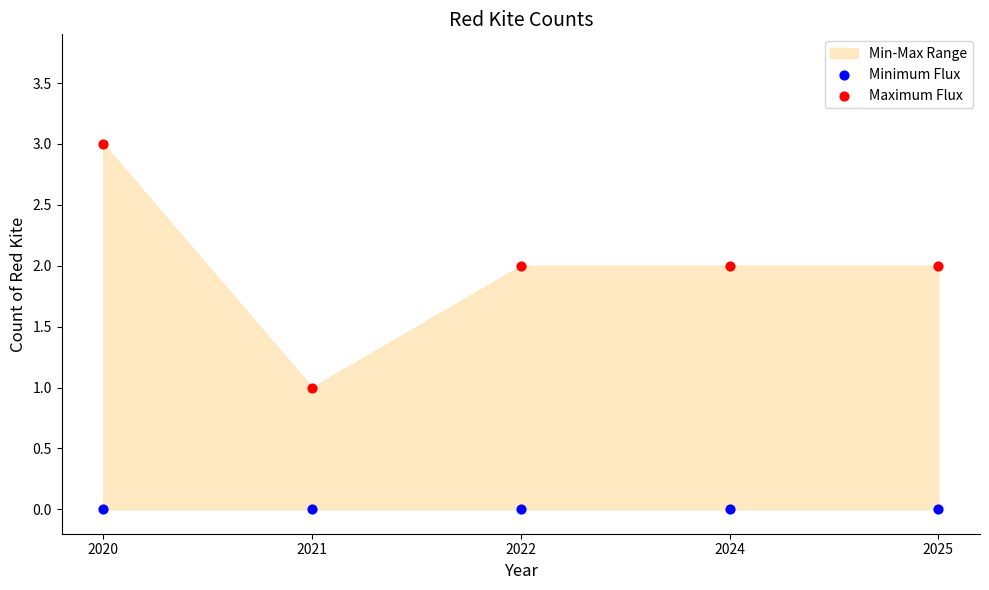

Which series contains the highest Y value?

Maximum Flux